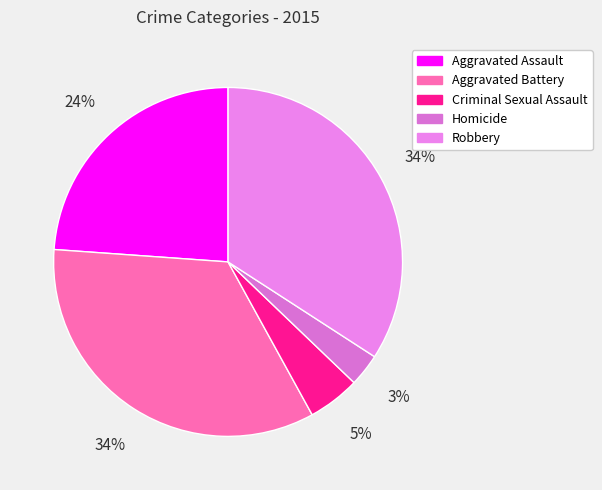

Is it true that Criminal Sexual Assault is 14% of the pie?

False